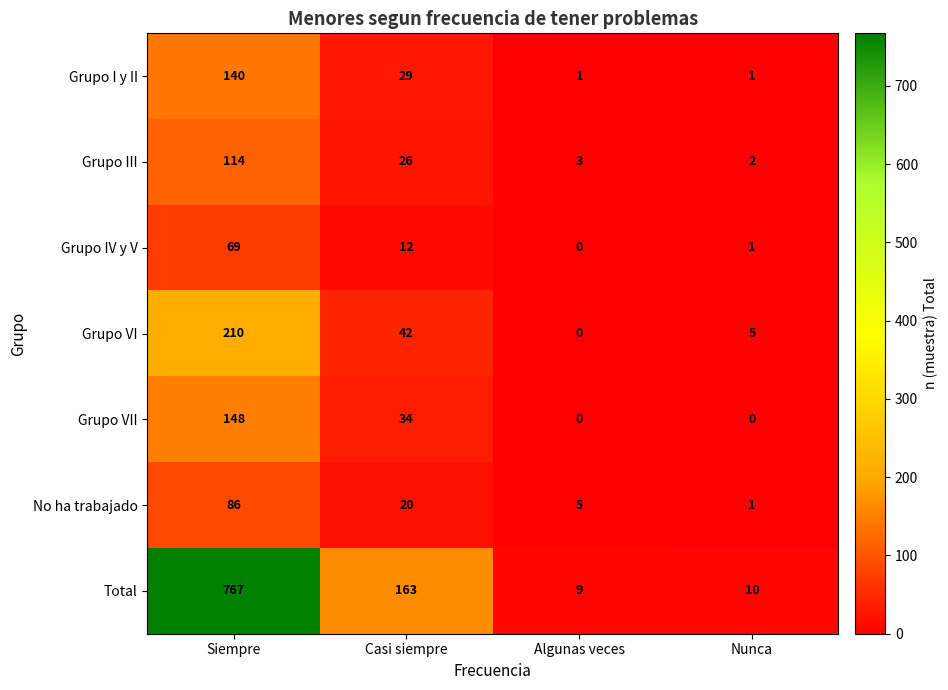

What is the spread (max minus min) of values at Casi siempre?

151